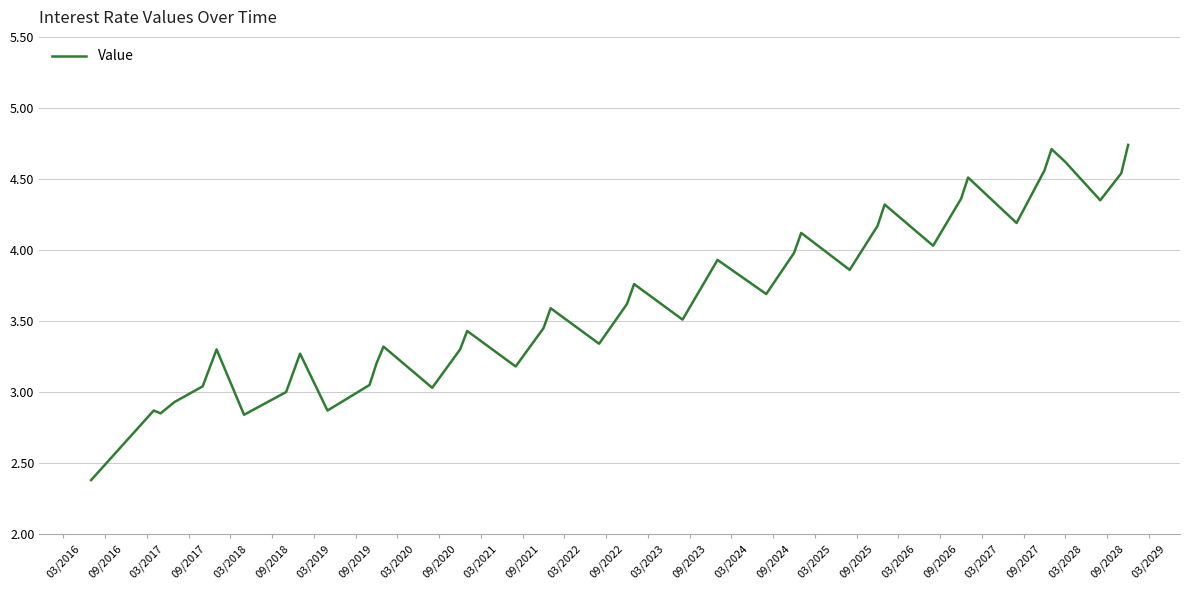

What is the smallest value displayed?

2.4